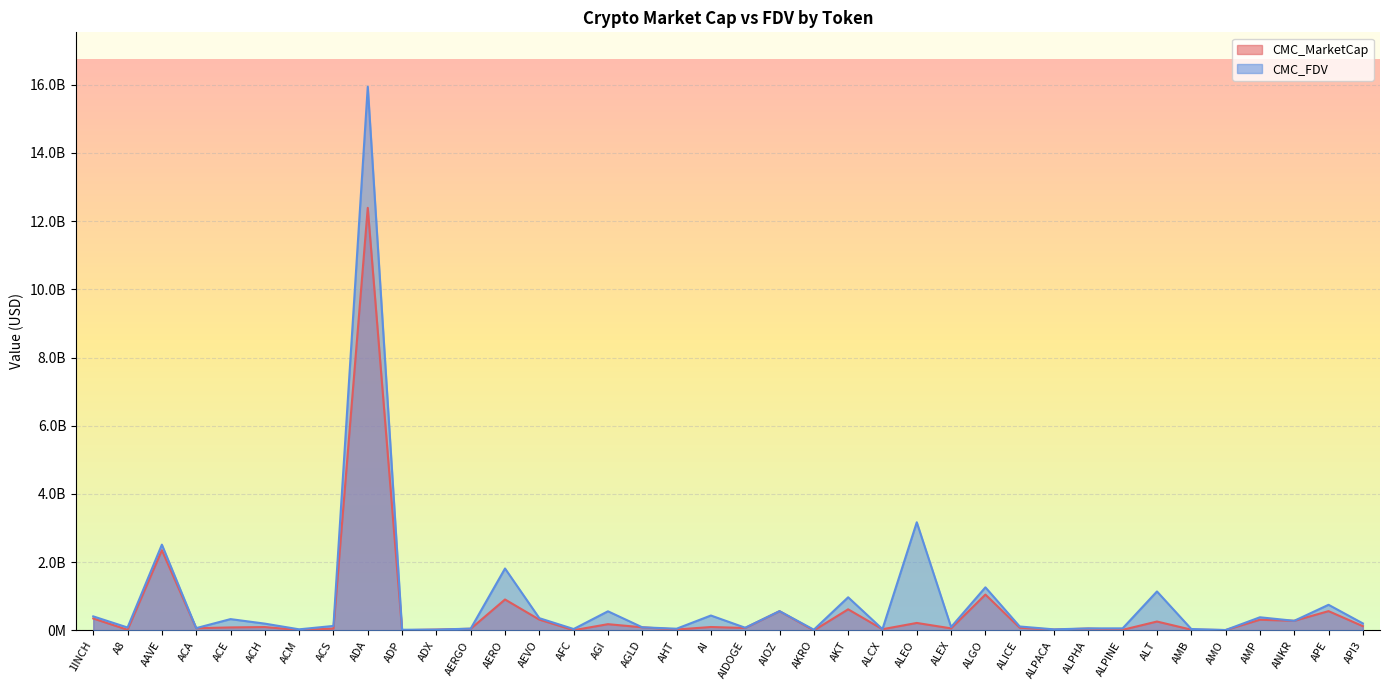

Is it true that CMC_MarketCap equals 48972982 at AERGO?

True